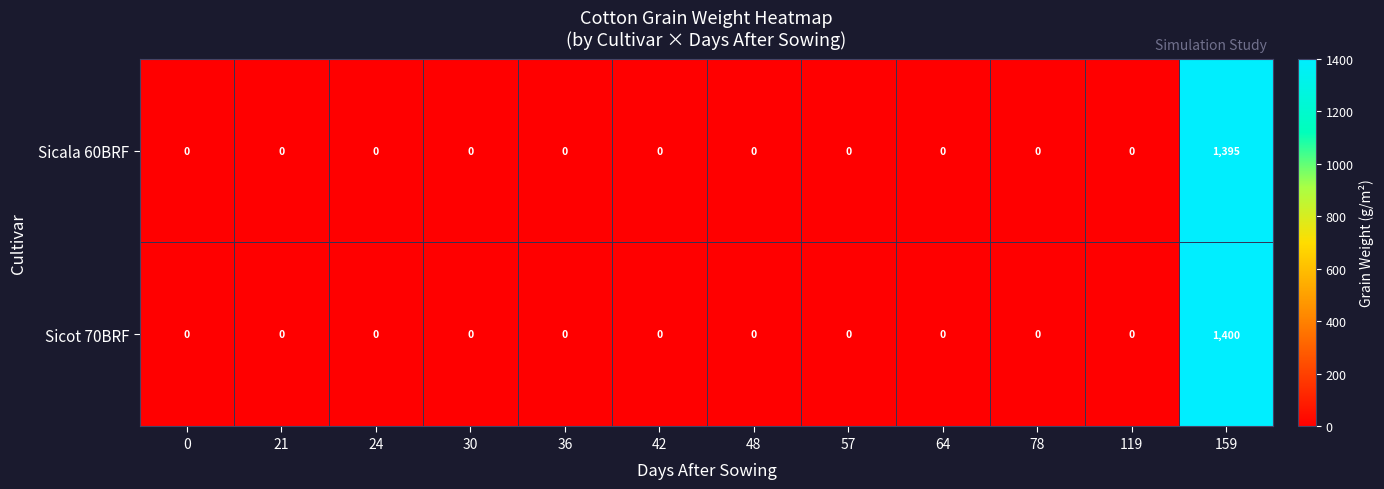

At which label does Sicala 60BRF reach its peak?

159